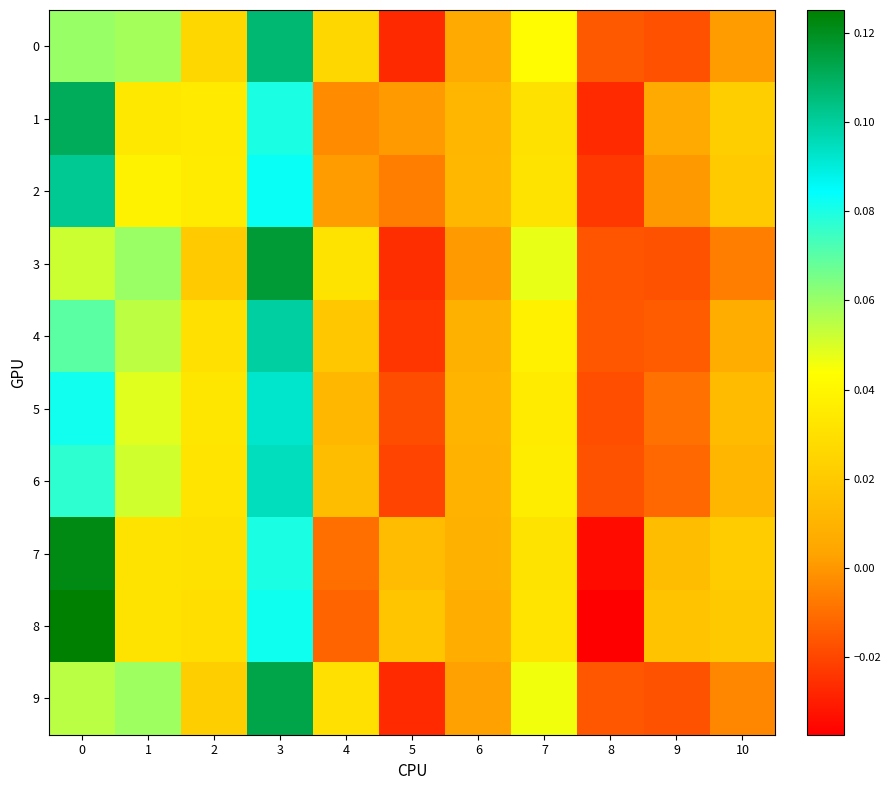

Reading left to right, what are all the values shown in this chart?

0: 0=0.1	1=0.1	2=0.0	3=0.1	4=0.0	5=-0.0	6=0.0	7=0.0	8=-0.0	9=-0.0	10=0.0
1: 0=0.1	1=0.0	2=0.0	3=0.1	4=-0.0	5=0.0	6=0.0	7=0.0	8=-0.0	9=0.0	10=0.0
2: 0=0.1	1=0.0	2=0.0	3=0.1	4=0.0	5=-0.0	6=0.0	7=0.0	8=-0.0	9=0.0	10=0.0
3: 0=0.1	1=0.1	2=0.0	3=0.1	4=0.0	5=-0.0	6=0.0	7=0.0	8=-0.0	9=-0.0	10=-0.0
4: 0=0.1	1=0.1	2=0.0	3=0.1	4=0.0	5=-0.0	6=0.0	7=0.0	8=-0.0	9=-0.0	10=0.0
5: 0=0.1	1=0.0	2=0.0	3=0.1	4=0.0	5=-0.0	6=0.0	7=0.0	8=-0.0	9=-0.0	10=0.0
6: 0=0.1	1=0.1	2=0.0	3=0.1	4=0.0	5=-0.0	6=0.0	7=0.0	8=-0.0	9=-0.0	10=0.0
7: 0=0.1	1=0.0	2=0.0	3=0.1	4=-0.0	5=0.0	6=0.0	7=0.0	8=-0.0	9=0.0	10=0.0
8: 0=0.1	1=0.0	2=0.0	3=0.1	4=-0.0	5=0.0	6=0.0	7=0.0	8=-0.0	9=0.0	10=0.0
9: 0=0.1	1=0.1	2=0.0	3=0.1	4=0.0	5=-0.0	6=0.0	7=0.0	8=-0.0	9=-0.0	10=-0.0